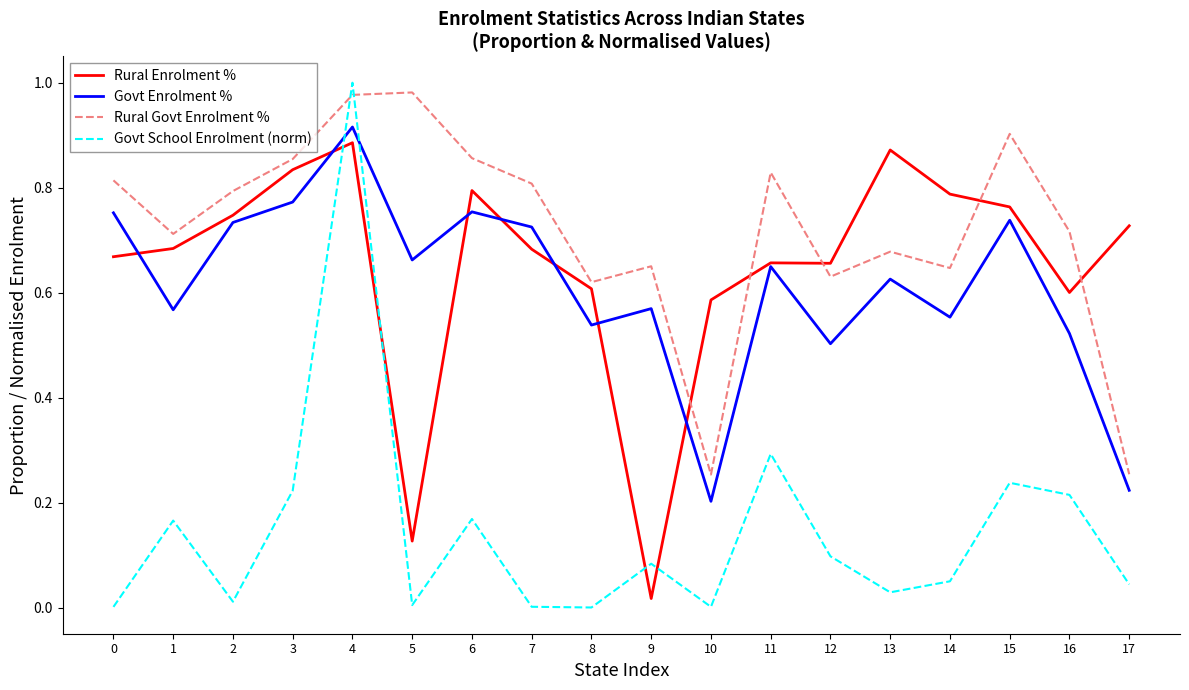

List the series in order of their peak value, lowest first.

Rural Enrolment %, Govt Enrolment %, Rural Govt Enrolment %, Govt School Enrolment (norm)